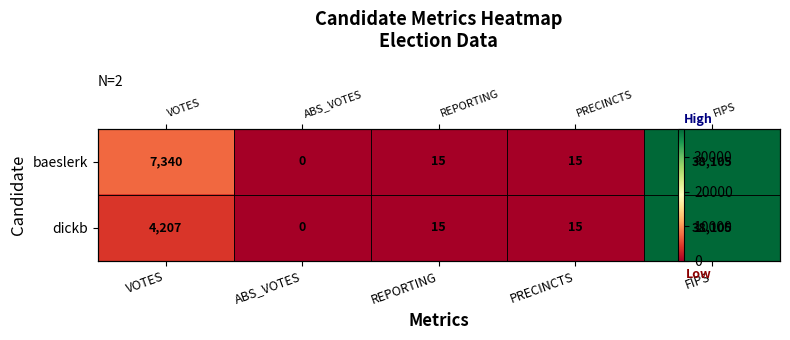

How many distinct data groups are displayed?

2